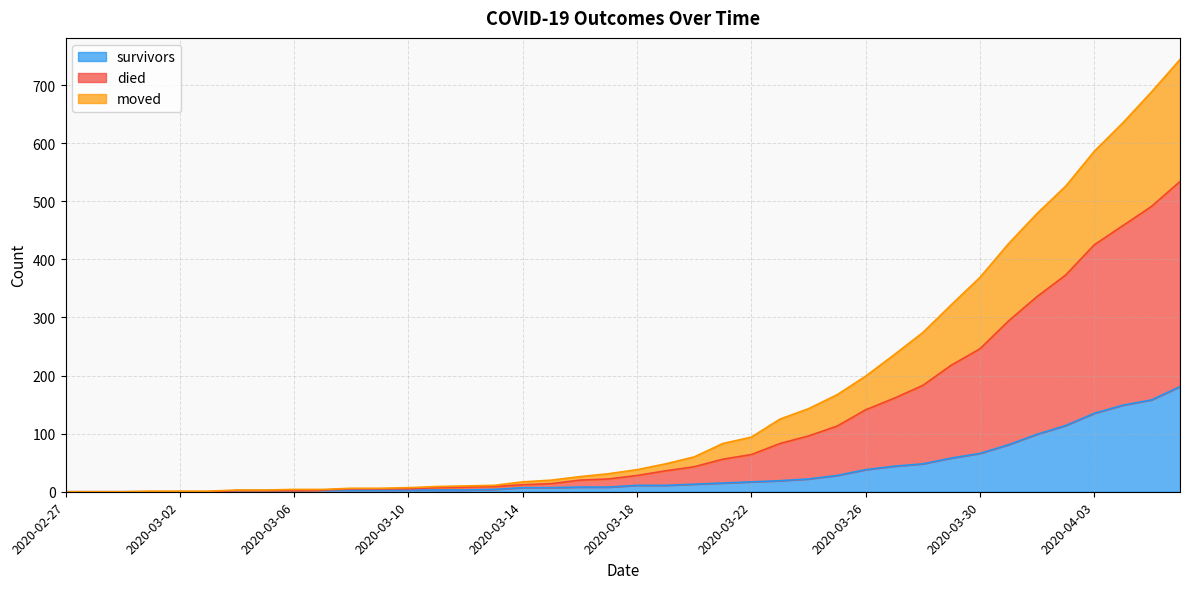

How many values in died are above zero?

37